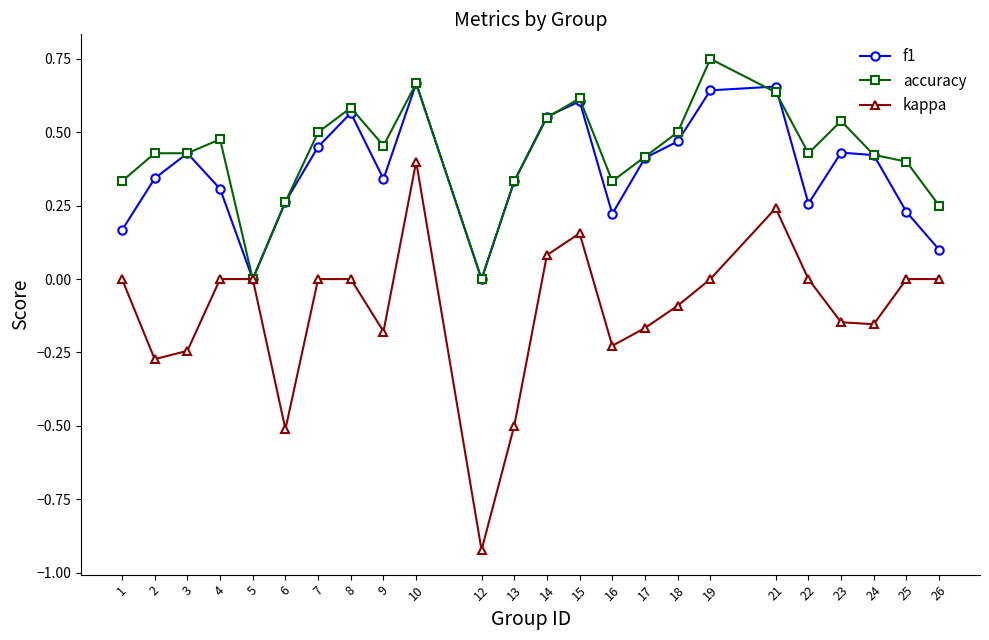

What are all the series names shown in the legend?

f1, accuracy, kappa